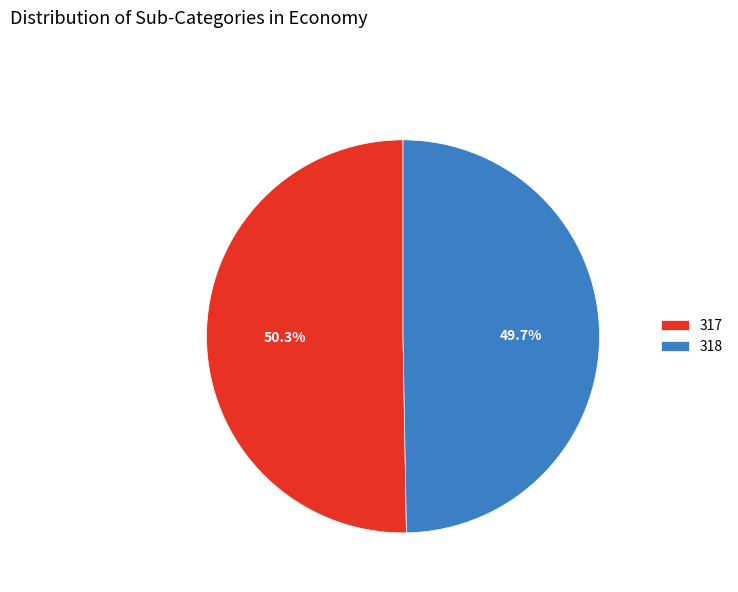

Combined, what portion of the pie is 318 and 317?

100.0%